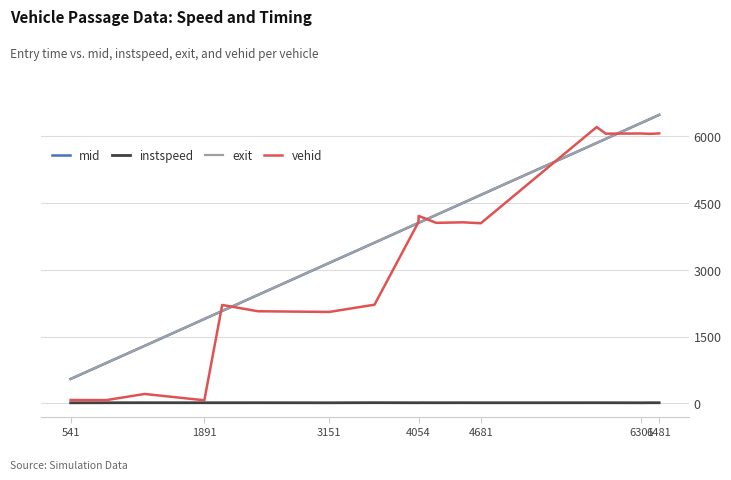

What is the maximum value shown in the chart?

6487.4